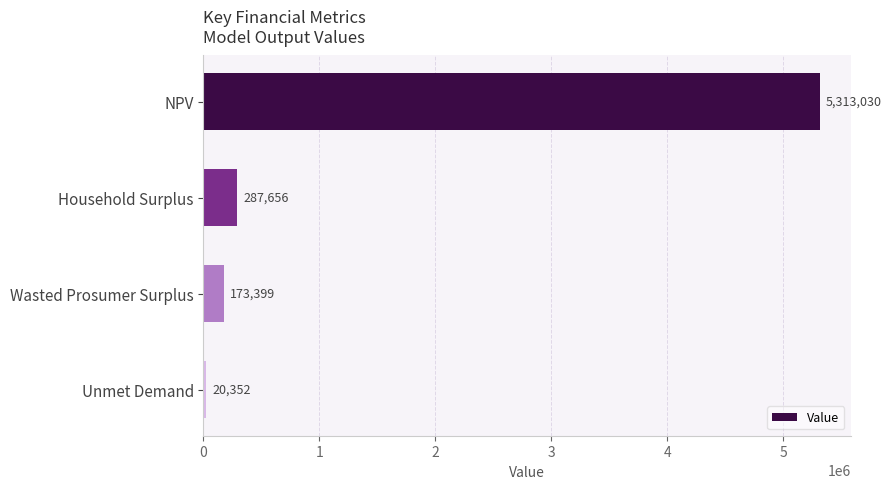

List the labels in order of value, largest first.

NPV, Household Surplus, Wasted Prosumer Surplus, Unmet Demand